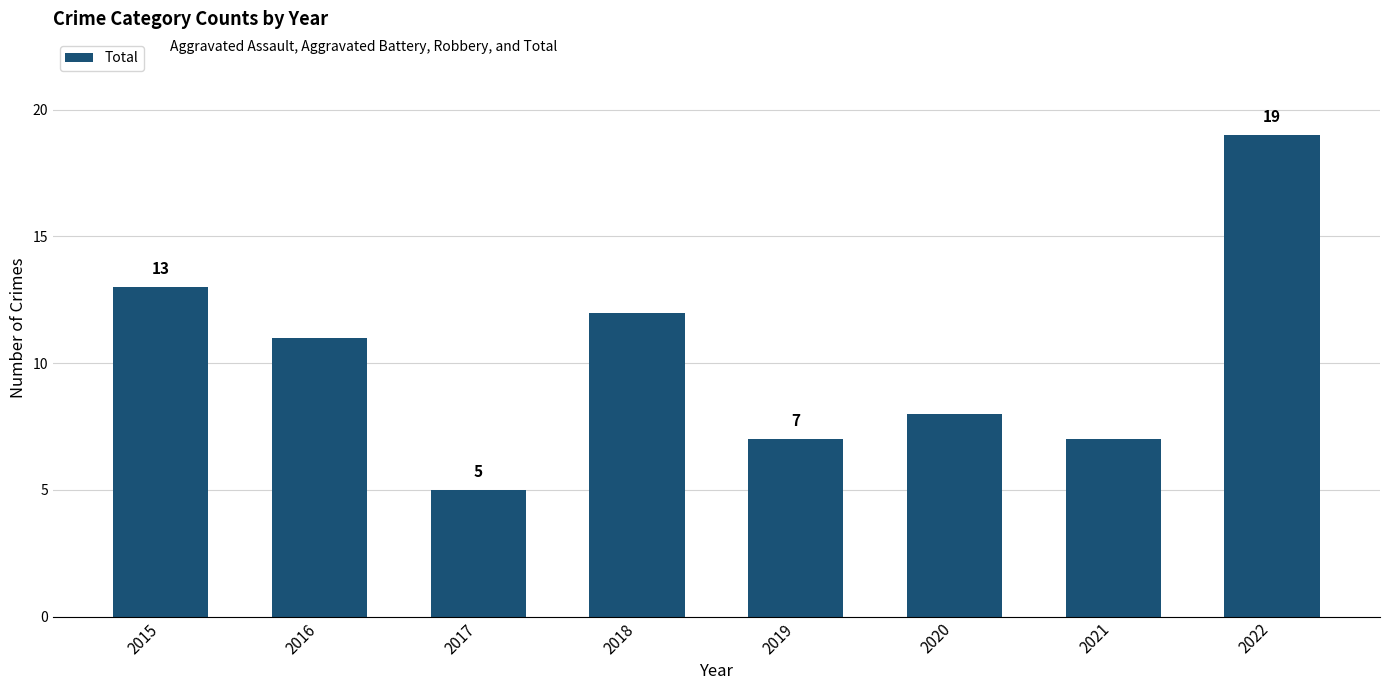

Which category has the highest value across all series?

2022